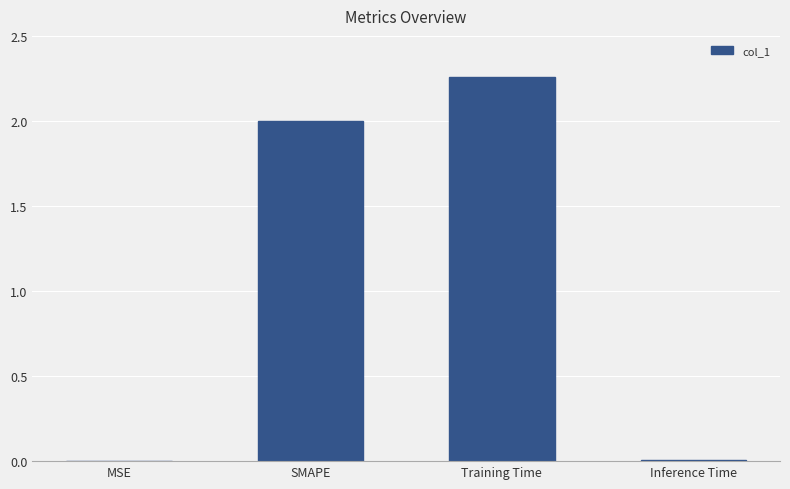

Between Inference Time and SMAPE, which is larger?

SMAPE